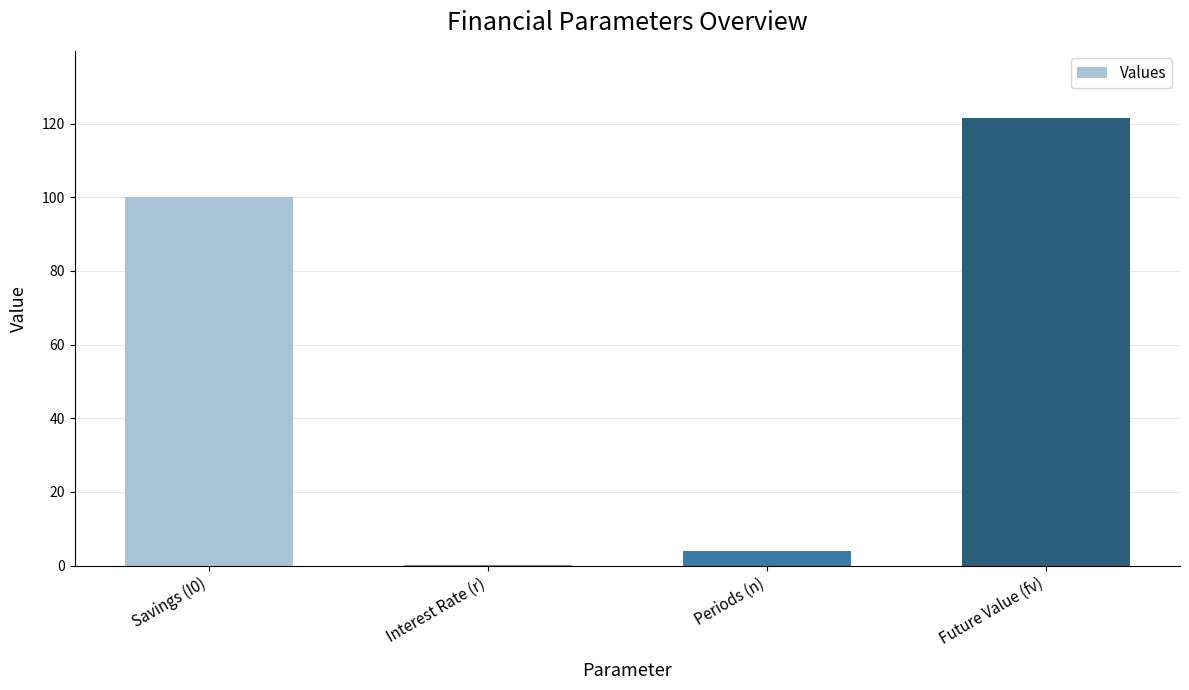

Between Savings (I0) and Future Value (fv), which is larger?

Future Value (fv)